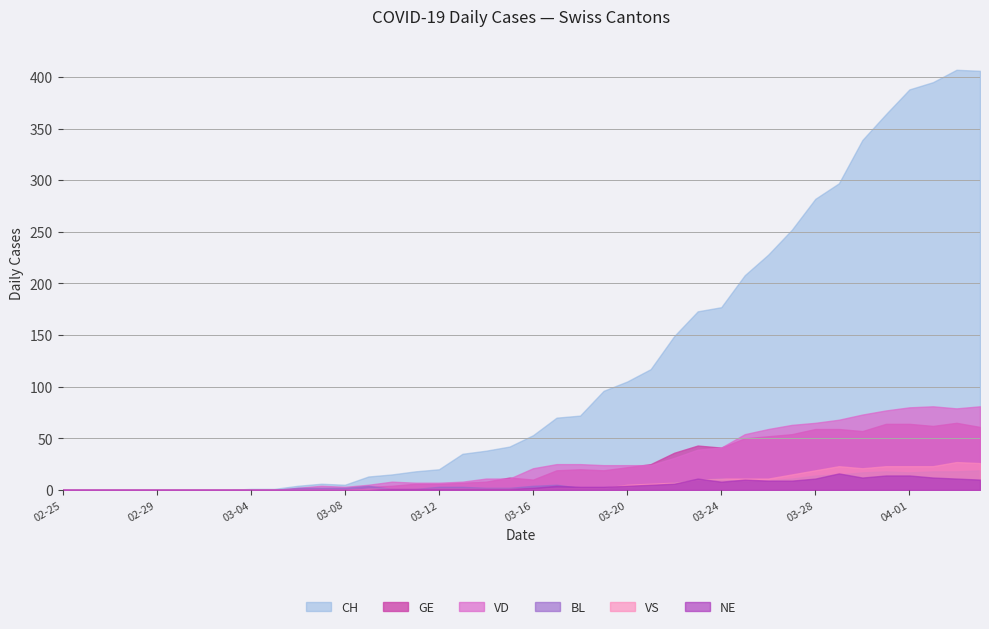

What is the label of the 24th point from the right?

2020-03-12